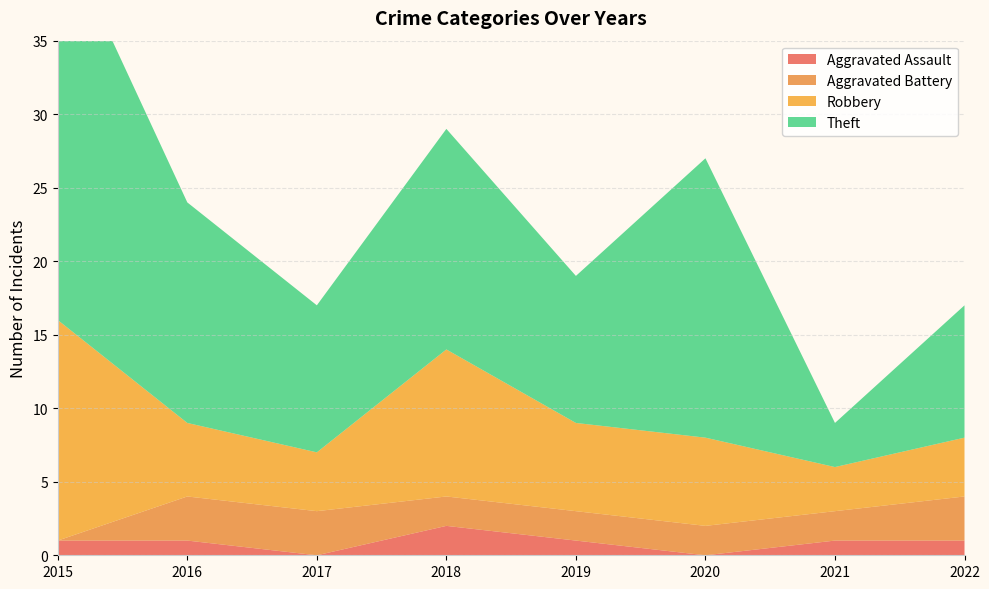

Reading left to right, what are all the values shown in this chart?

Aggravated Assault: 2015=1	2016=1	2017=0	2018=2	2019=1	2020=0	2021=1	2022=1
Aggravated Battery: 2015=0	2016=3	2017=3	2018=2	2019=2	2020=2	2021=2	2022=3
Robbery: 2015=15	2016=5	2017=4	2018=10	2019=6	2020=6	2021=3	2022=4
Theft: 2015=27	2016=15	2017=10	2018=15	2019=10	2020=19	2021=3	2022=9